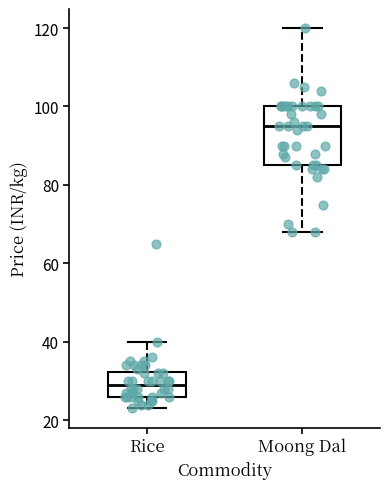

Reading left to right, transcribe this box plot: for each box, give where its median line is, the range the box spans, and where its two whiskers end, as read against the y-axis. The values are not printed on the chart, so give them approximately, as read against the axis.

Rice: median 30, box 26 to 32, whiskers 24 to 40
Moong Dal: median 96, box 86 to 100, whiskers 68 to 120